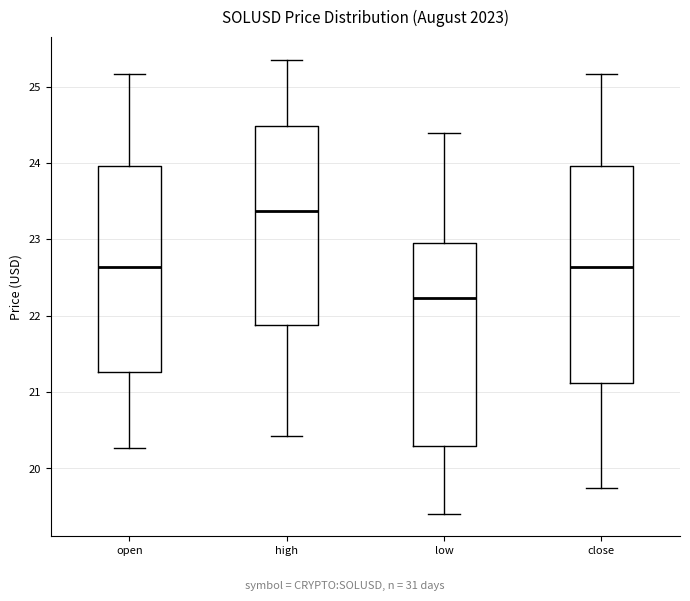

Reading left to right, transcribe this box plot: for each box, give where its median line is, the range the box spans, and where its two whiskers end, as read against the y-axis. The values are not printed on the chart, so give them approximately, as read against the axis.

open: median 22.6, box 21.3 to 24.0, whiskers 20.3 to 25.2
high: median 23.4, box 21.9 to 24.5, whiskers 20.4 to 25.4
low: median 22.2, box 20.3 to 23.0, whiskers 19.4 to 24.4
close: median 22.6, box 21.1 to 24.0, whiskers 19.7 to 25.2